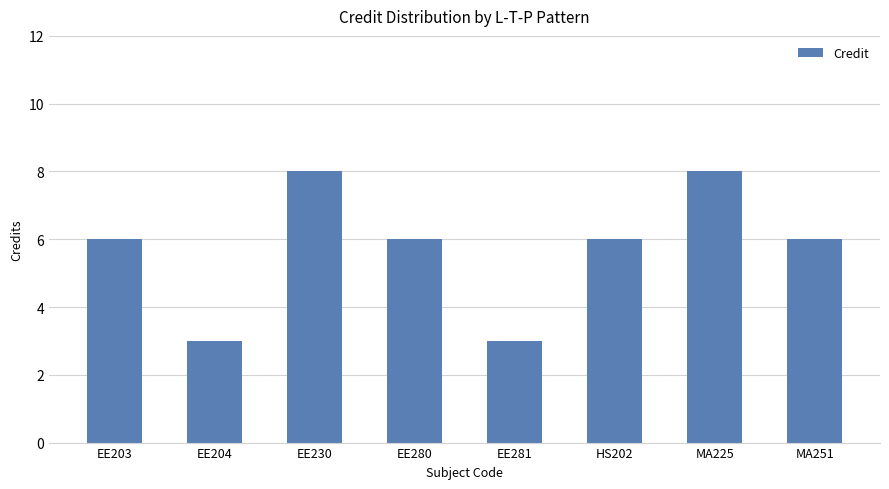

What is the smallest value displayed?

3